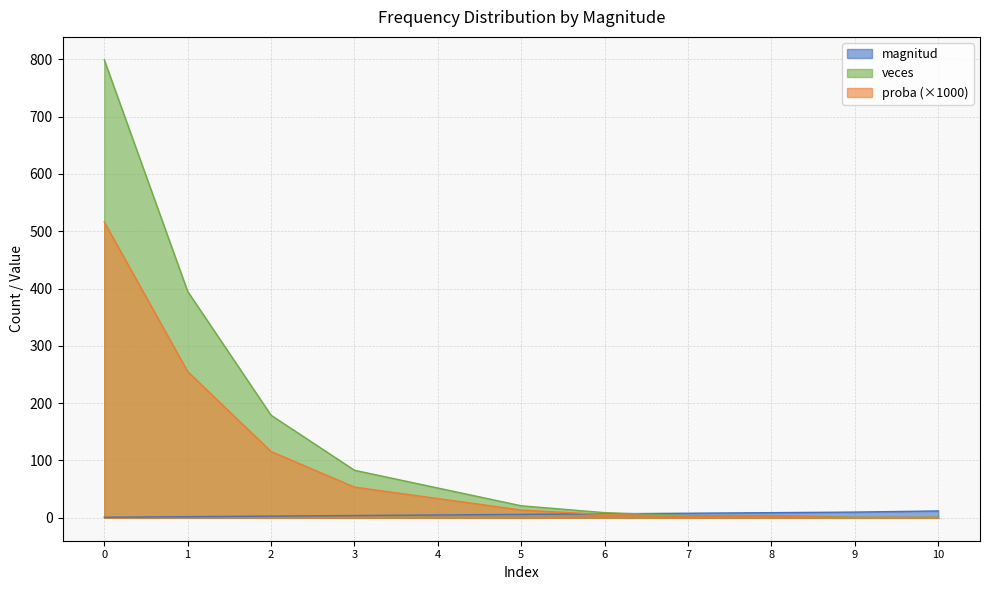

How many data points in magnitud are less than 6?

5